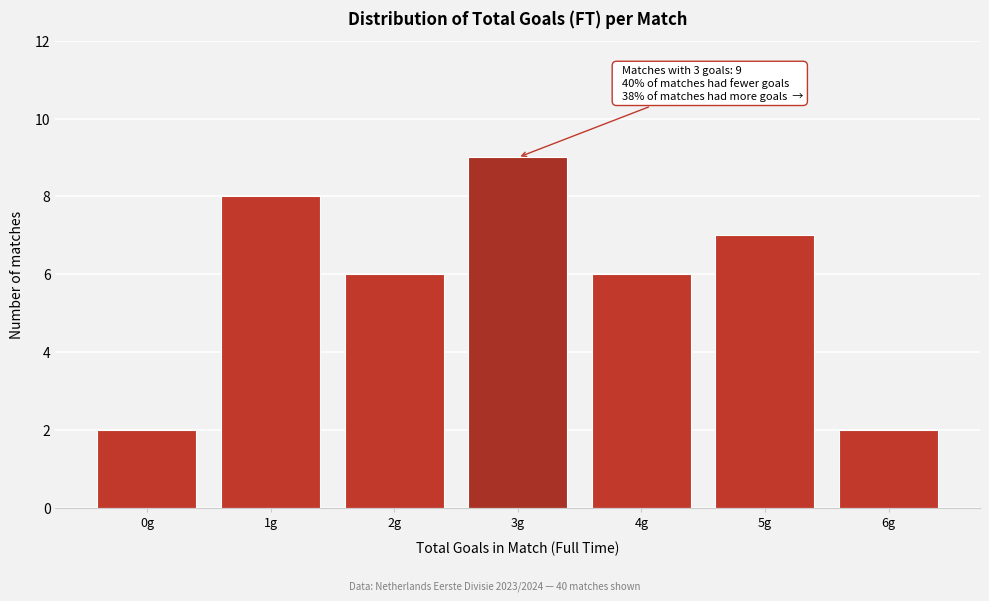

Reading right to left, what are all the values shown in this chart?

6g=2	5g=7	4g=6	3g=9	2g=6	1g=8	0g=2